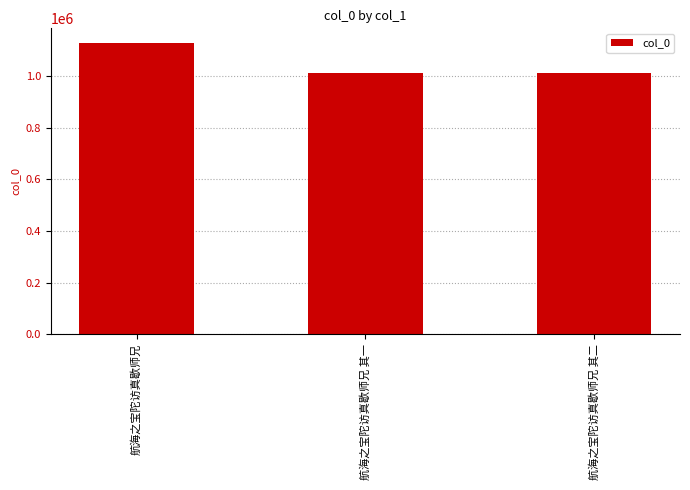

Does the chart contain any negative values?

No